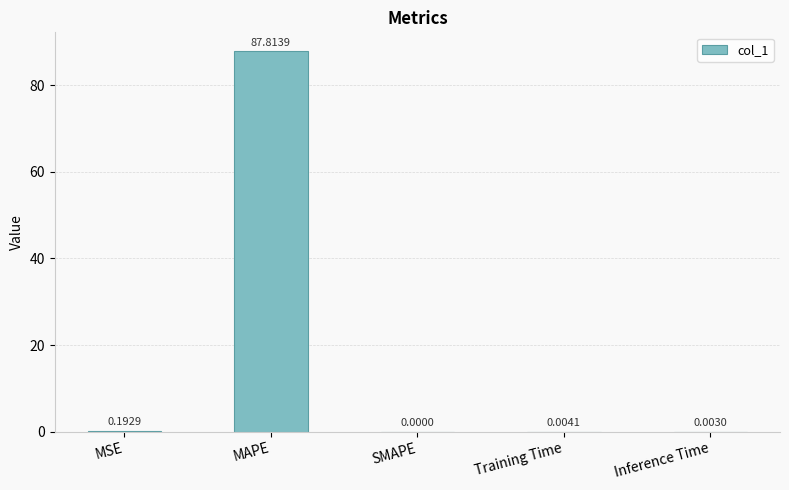

What is the sum of all values?

88.0